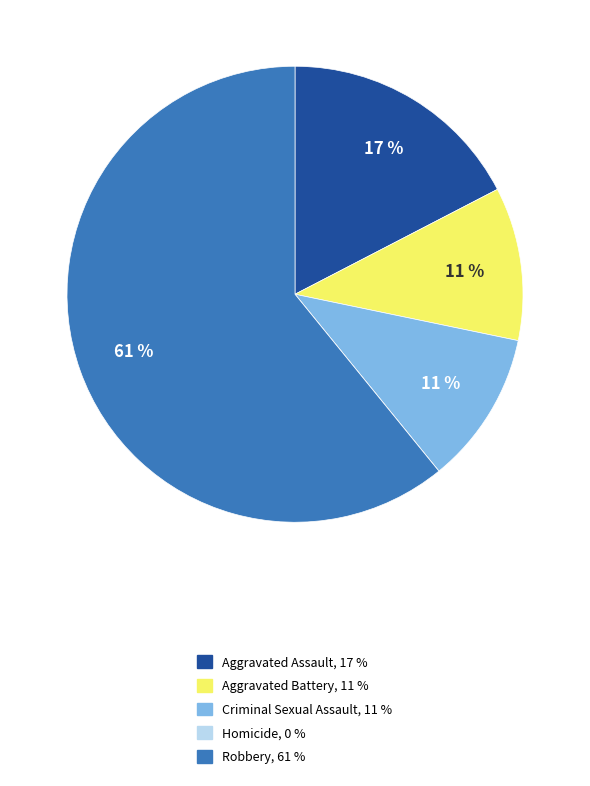

What is the ratio of the value at Aggravated Battery, 11 % to the value at Aggravated Assault, 17 %?

0.6